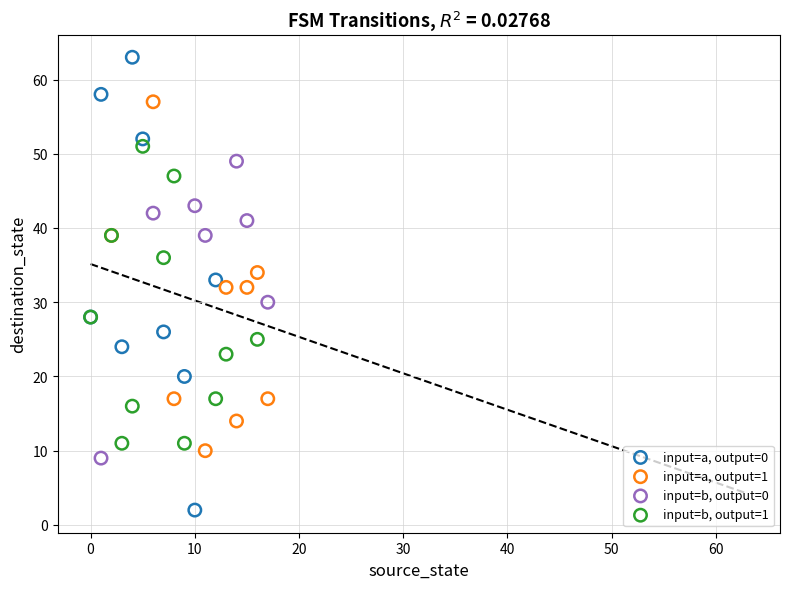

What are all the series names shown in the legend?

input=a, output=0, input=a, output=1, input=b, output=0, input=b, output=1